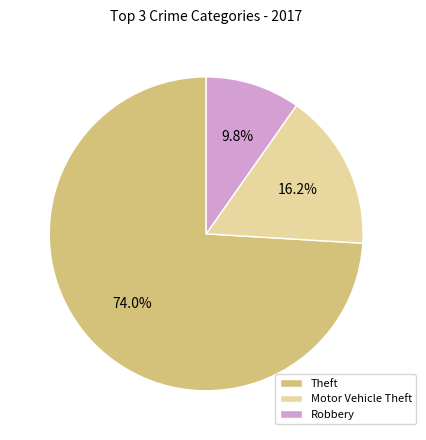

Which category has the smallest portion of the pie?

Robbery